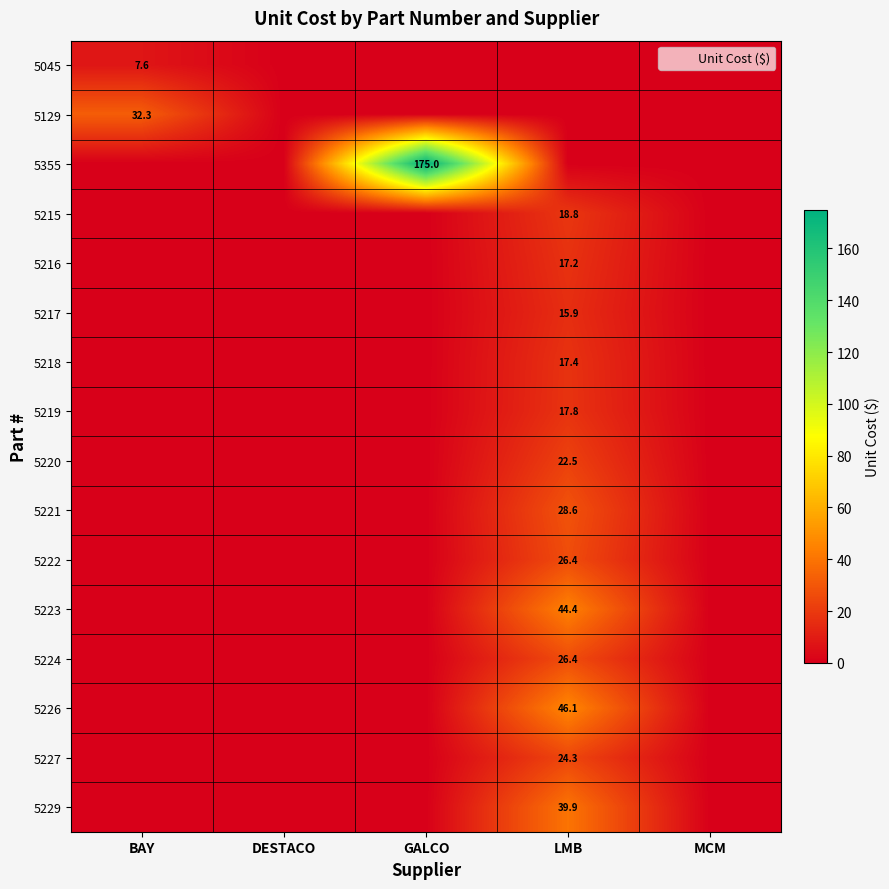

True or false: 5227 has a value of 15.9 at LMB.

False